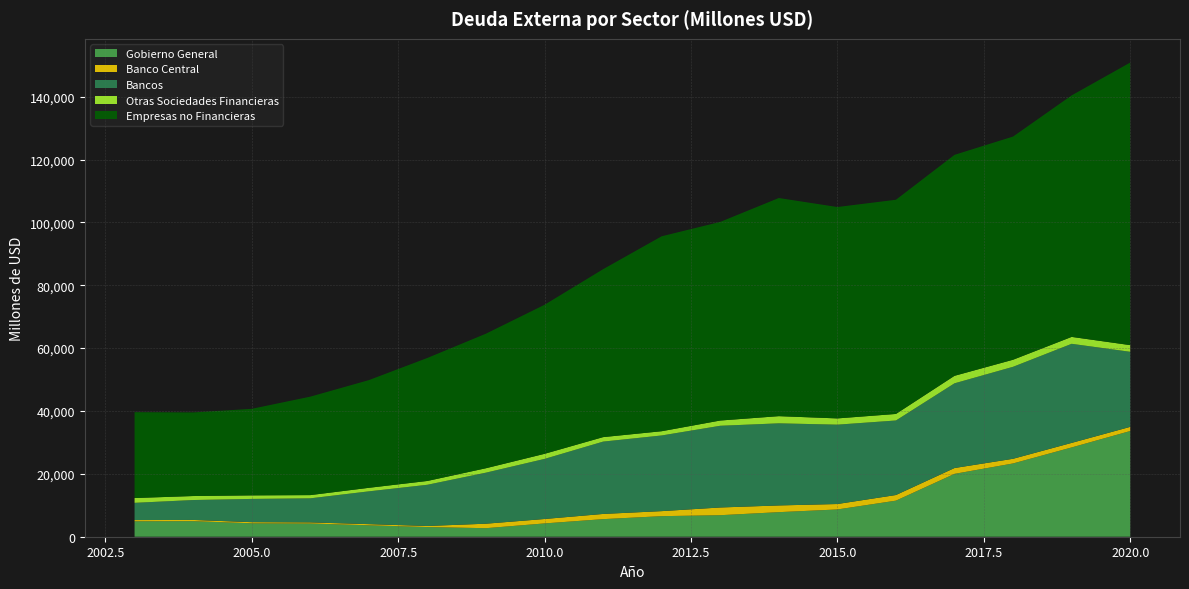

Reading left to right, extract all data points from this chart.

Gobierno General: 4912	4954	4275	4205	3637	3073	2716	4232	5592	6541	6848	7815	8674	11476	19998	23314	28406	33628
Banco Central: 385	384	355	354	363	346	1428	1408	1656	1602	2454	2138	1731	1793	1857	1484	1443	1322
Bancos: 5484	6334	7397	7656	10433	13110	16239	19115	23010	24070	25993	26119	25244	23708	26947	29260	31520	23878
Otras Sociedades Financieras: 1528	1274	1124	1023	1126	1213	1408	1617	1429	1350	1672	2284	1990	2083	2390	2250	2202	2125
Empresas no Financieras: 27310	26594	27532	31318	34257	39131	42805	47410	53420	62016	63179	69393	67246	68138	70291	70996	76826	89892